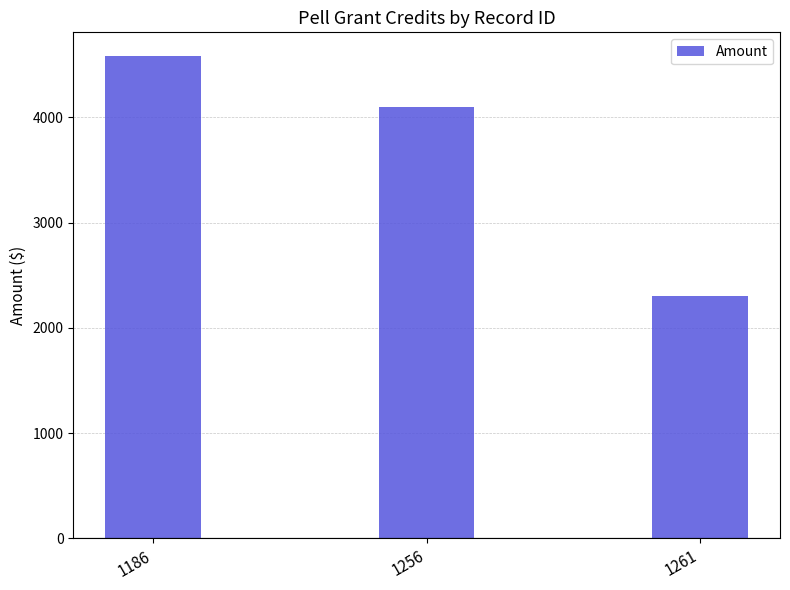

What is the difference between the maximum and minimum values?

2280